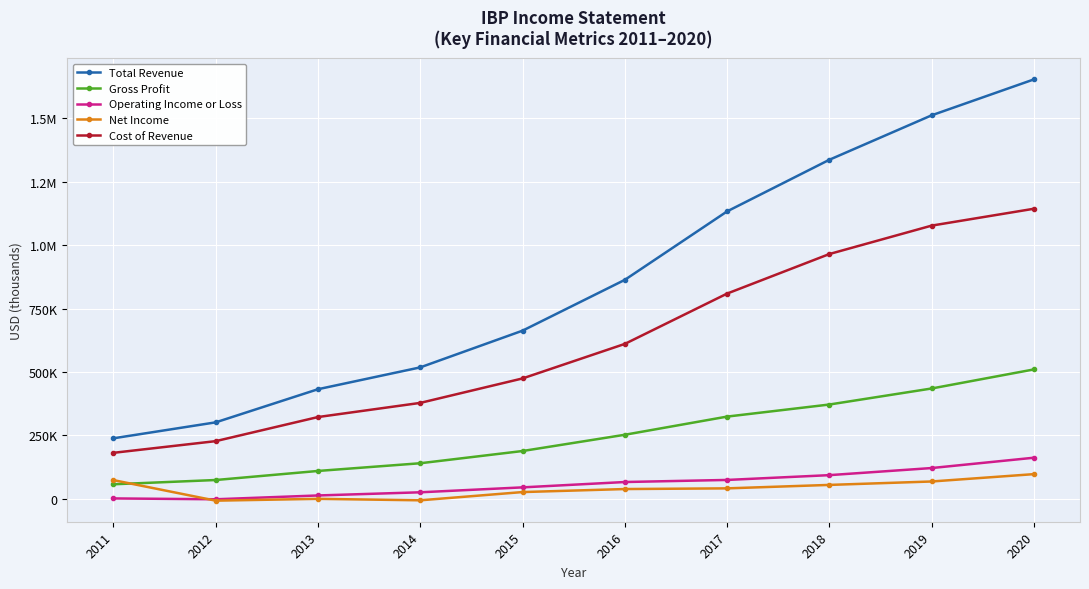

What are all the series names shown in the legend?

Total Revenue, Gross Profit, Operating Income or Loss, Net Income, Cost of Revenue